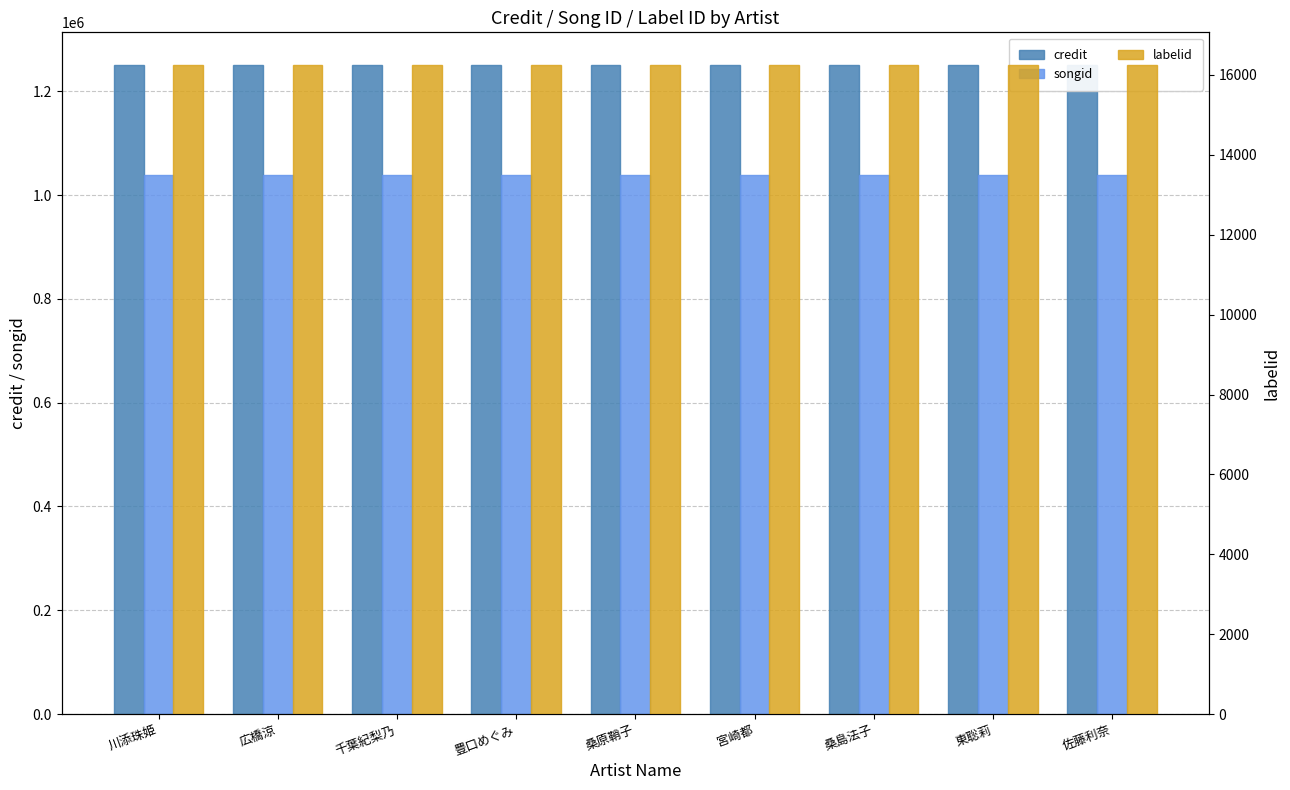

The value of credit at 宮崎都 is 2225419. True or false?

False